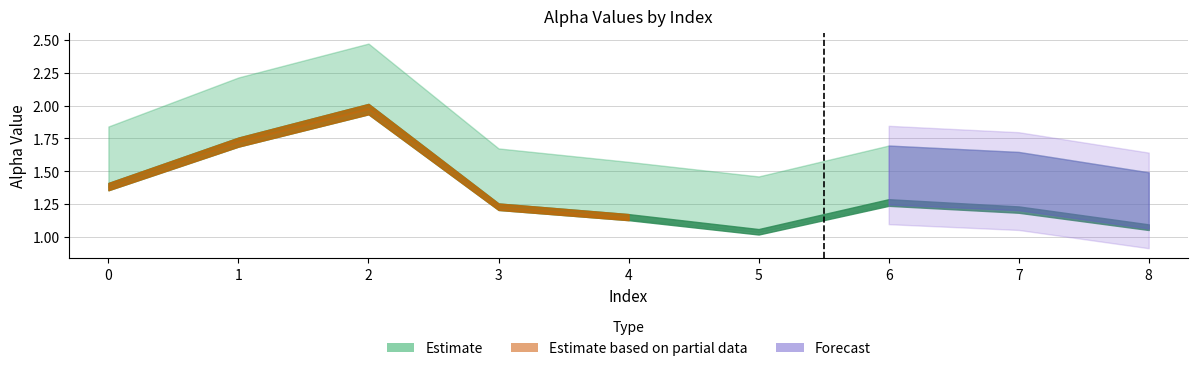

Rank the categories by alpha_max_vals value from lowest to highest.

5, 8, 4, 7, 3, 6, 0, 1, 2